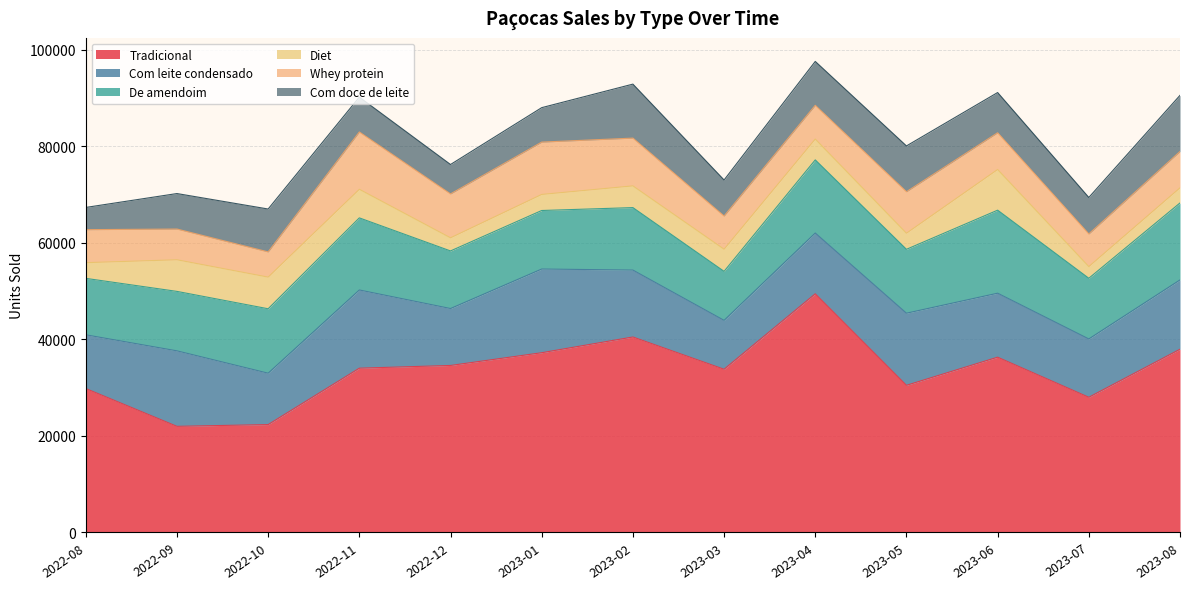

What is the lowest value of the Diet series?

2425